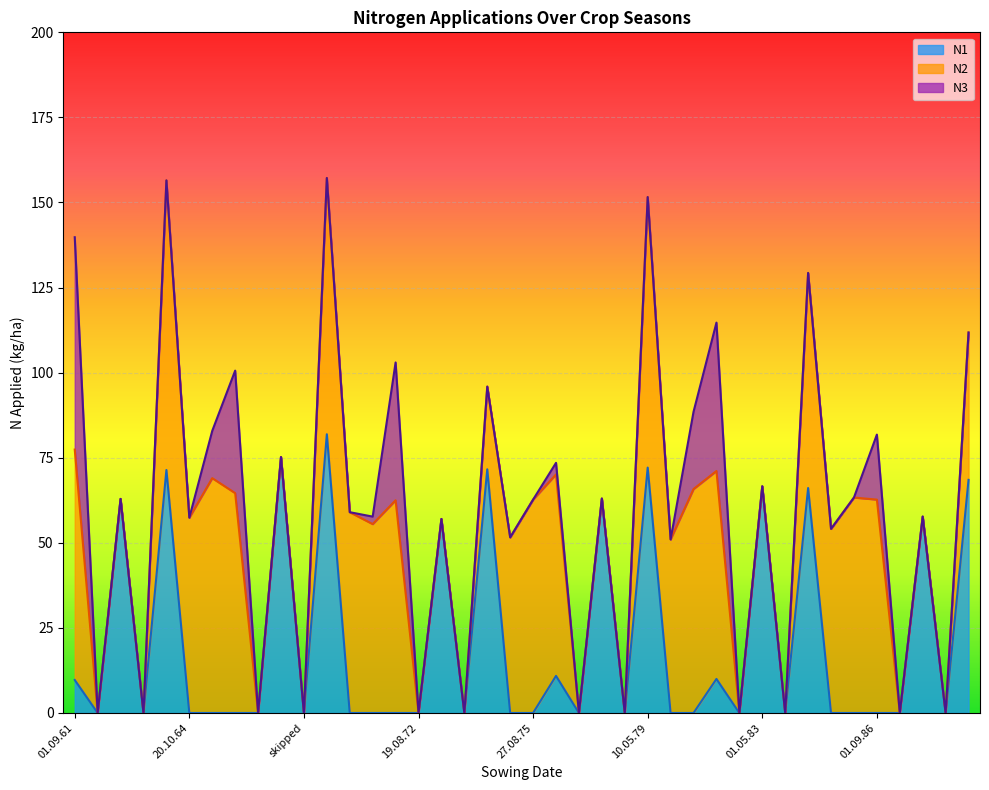

Which series changed the most between 20.10.74 and 28.08.80?

N3